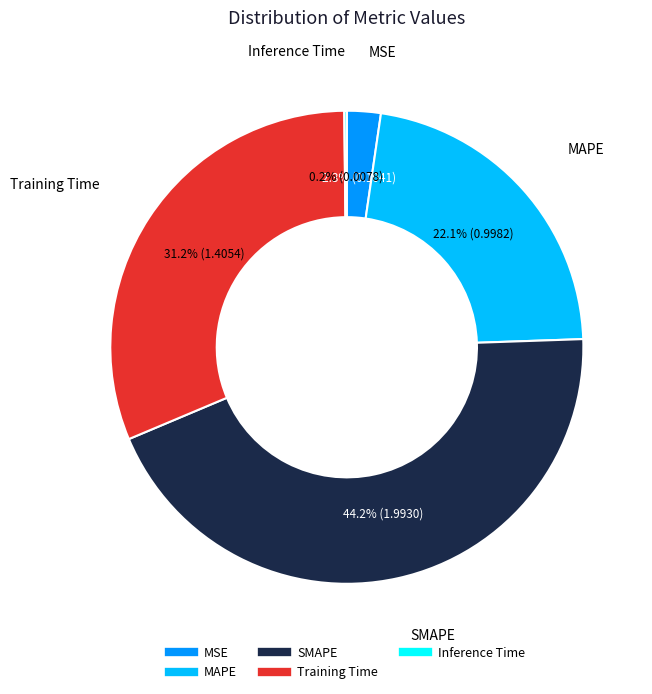

Which category has the biggest portion of the pie?

SMAPE